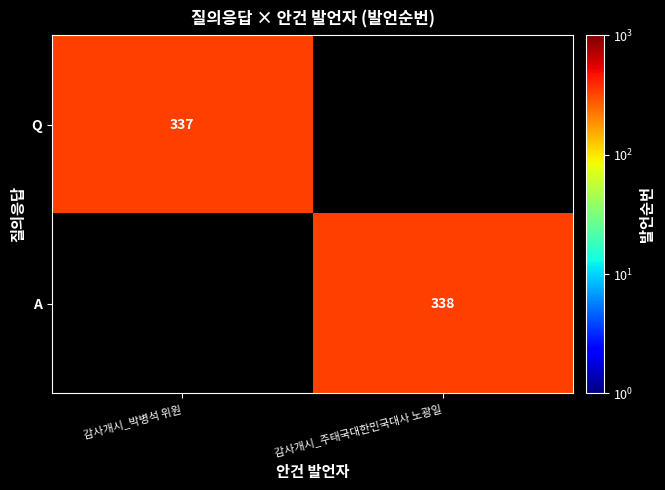

The value of Q at 감사개시_박병석 위원 is 511.1. True or false?

False